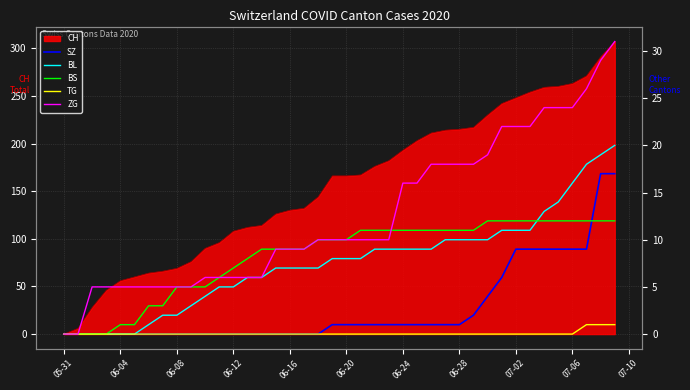

What is the highest value of the SZ series?

17